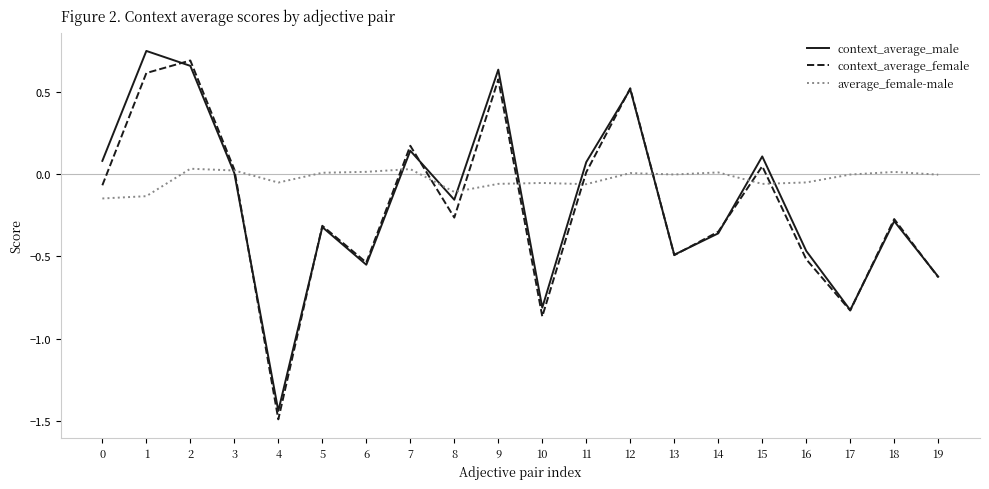

The average_female-male series shows -0.1 at 10. True or false?

True